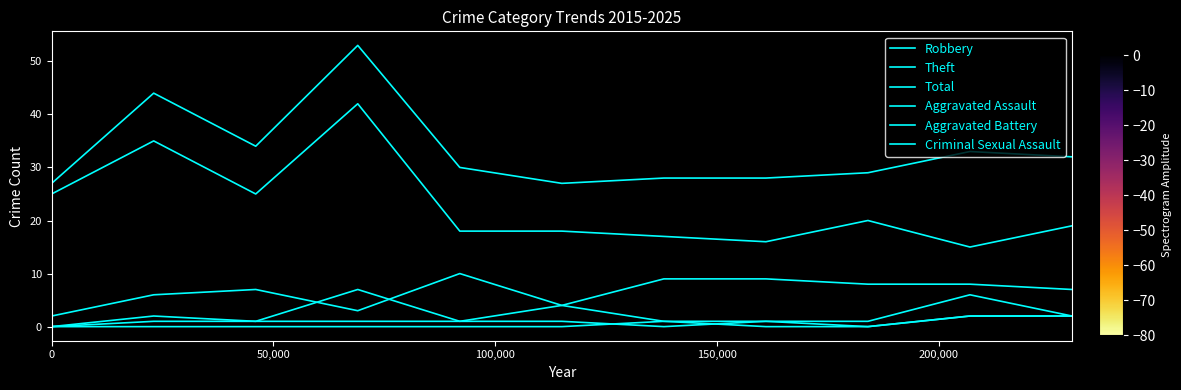

How many values in the Total series are below 30?

5